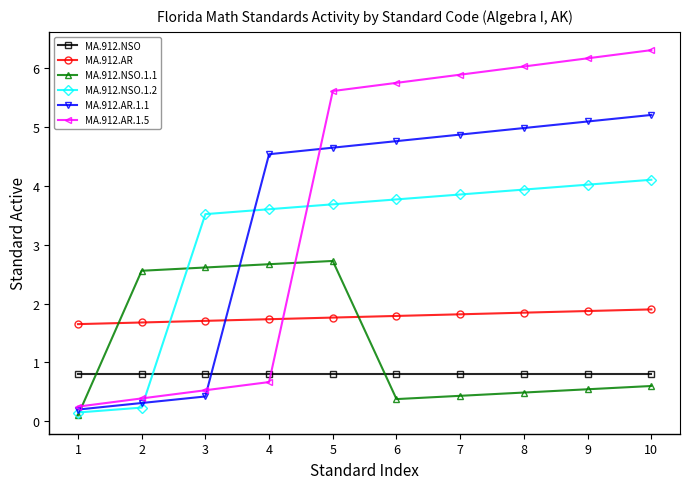

True or false: MA.912.AR.1.5 has a value of 6.2 at 9.

True